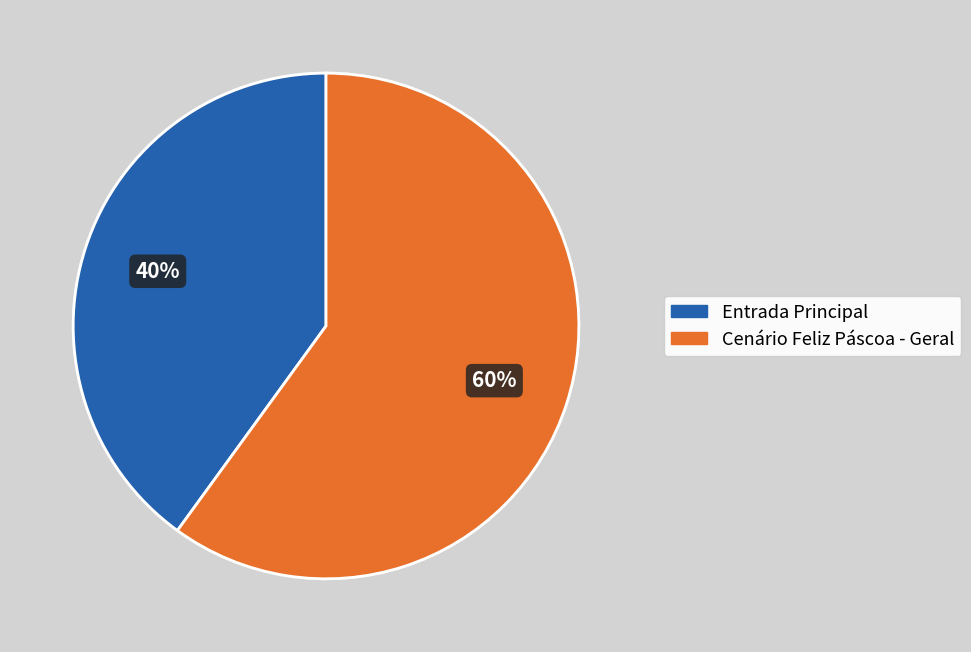

How many segments does this pie chart have?

2